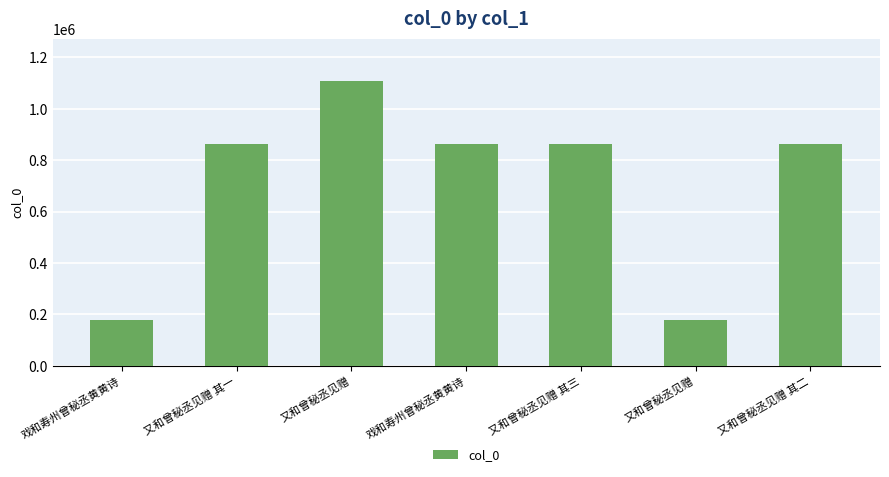

What is the average value?

702329